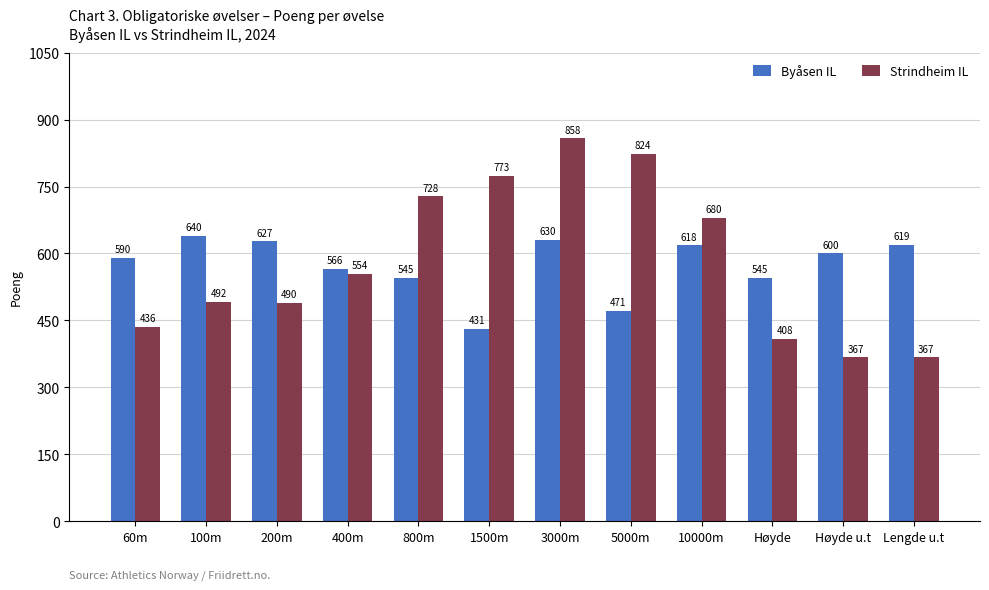

What is the spread (max minus min) of values at Lengde u.t?

252